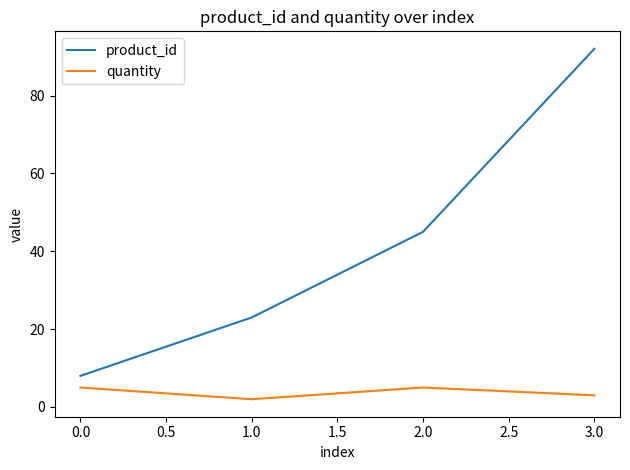

What is the difference between the quantity values at 1.0 and 0.0?

3